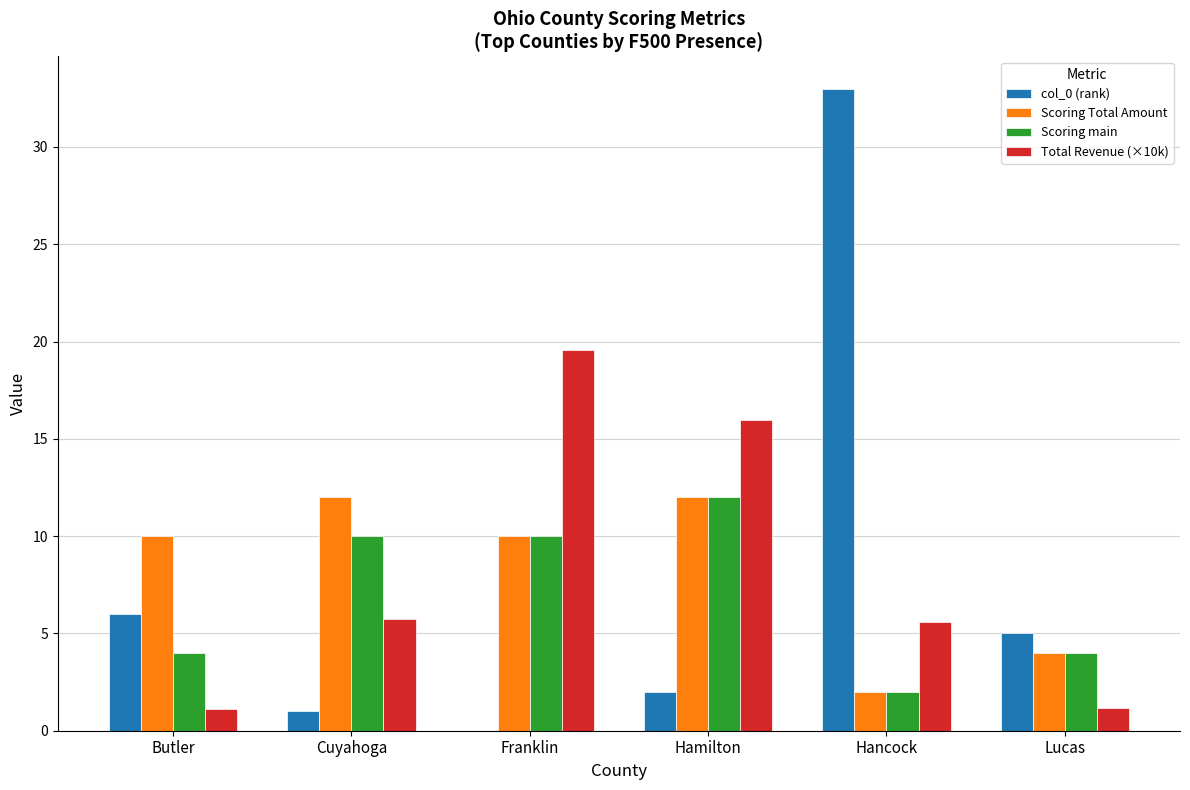

Which series has the largest range (max minus min)?

col_0 (rank)